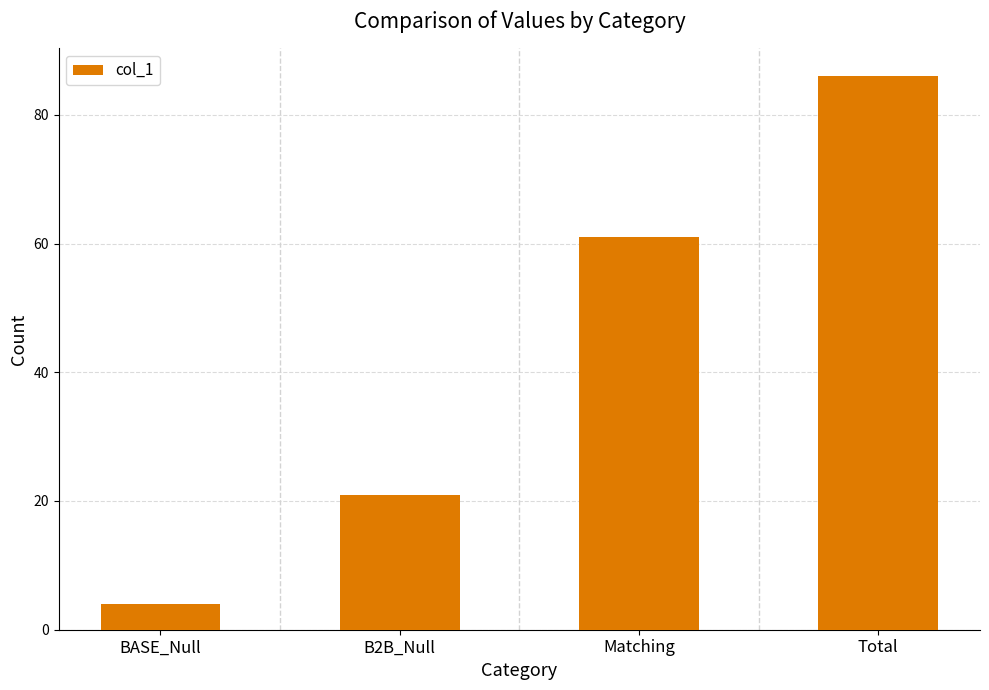

Reading left to right, what are all the values shown in this chart?

4	21	61	86